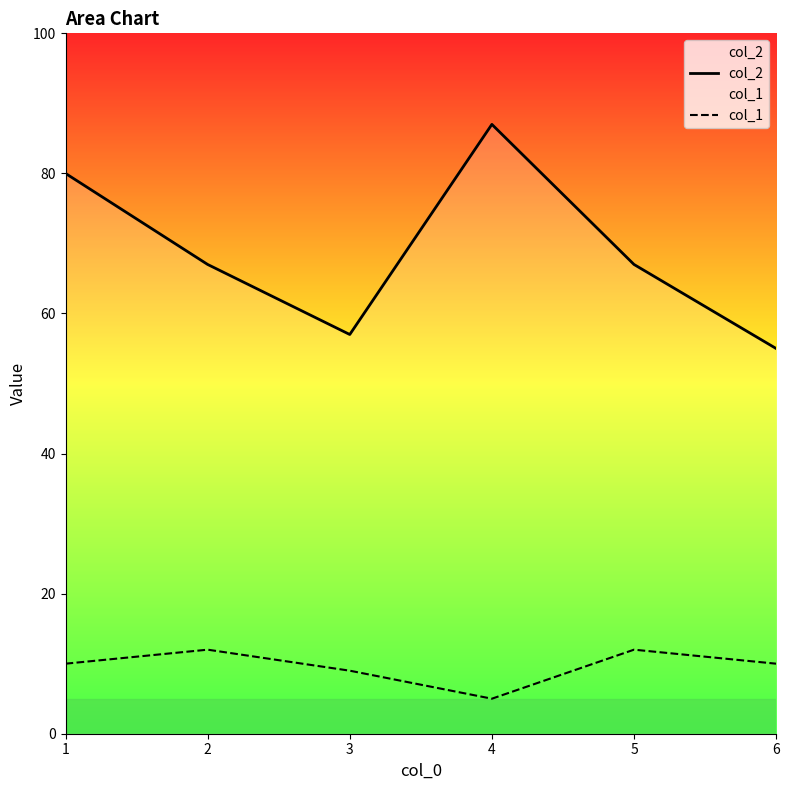

True or false: col_2 and col_1 cross at least once.

False